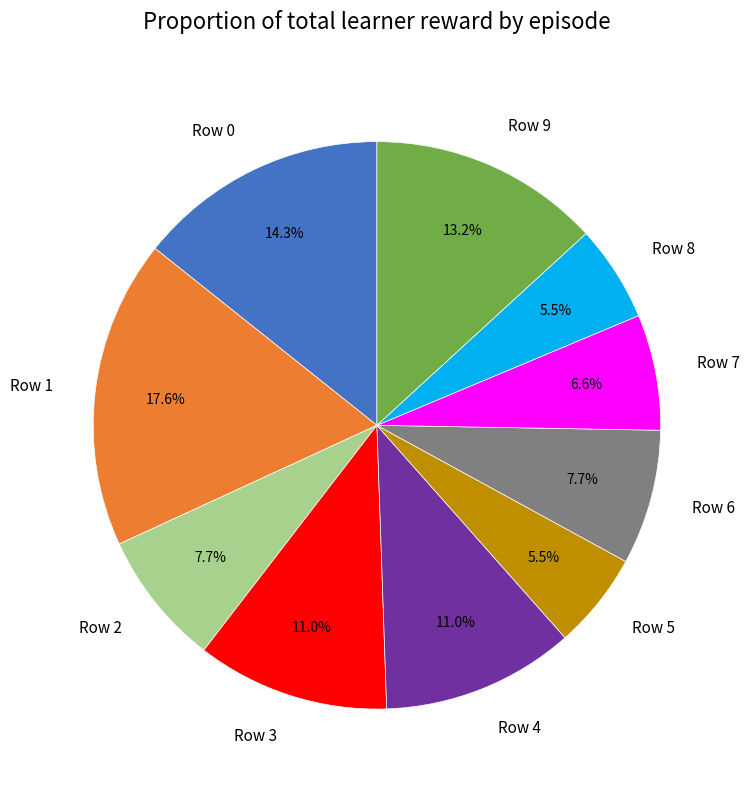

Is there a majority slice in this chart?

No